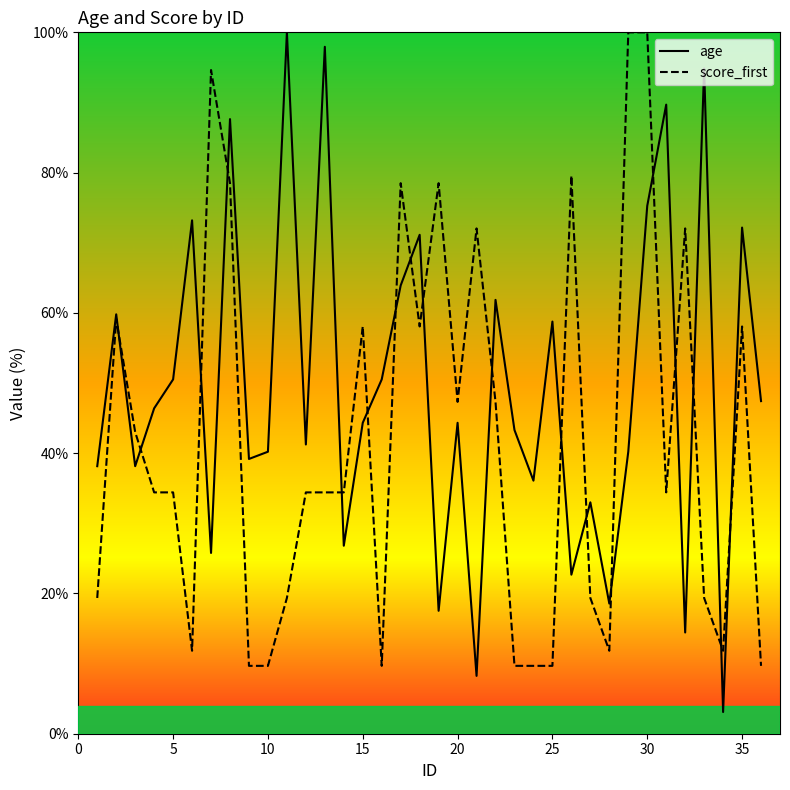

How many values in the score_first series are below 34?

14